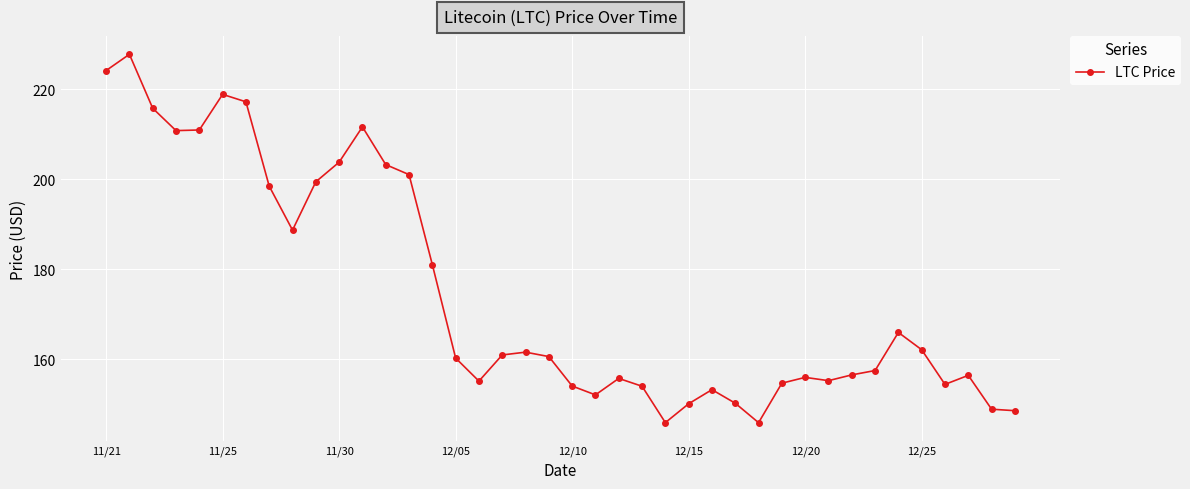

How many points are higher than both their immediate neighbors (excluding endpoints)?

9